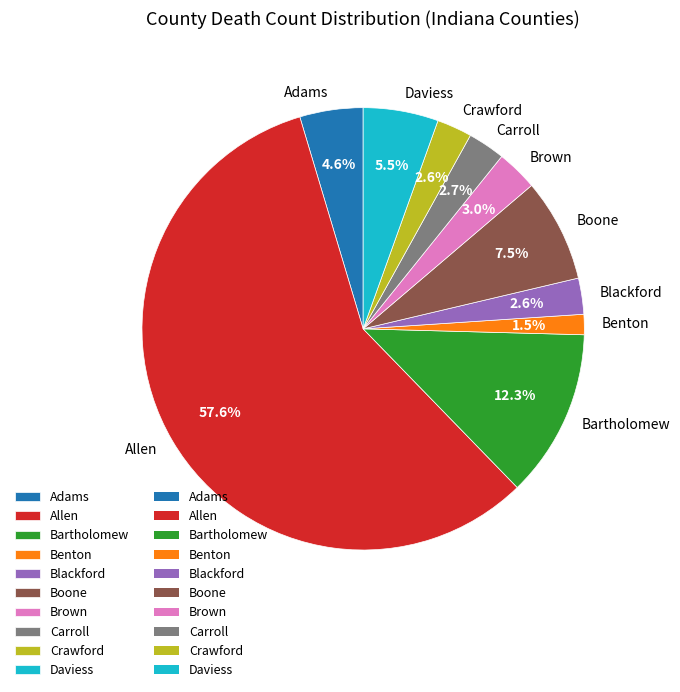

Does Brown represent more than half of the total?

No